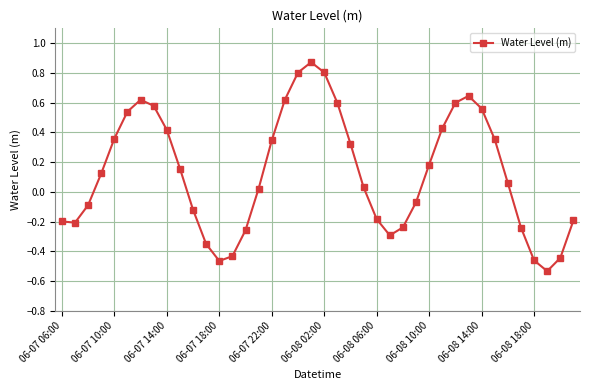

True or false: the data has more than 0 interior local peaks.

True